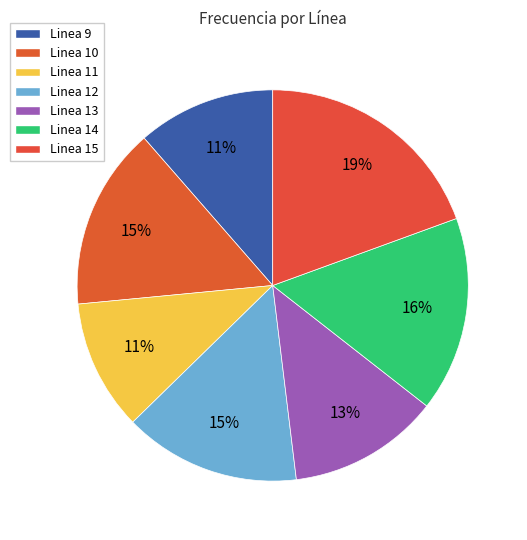

Is Linea 12 the majority of the pie?

No